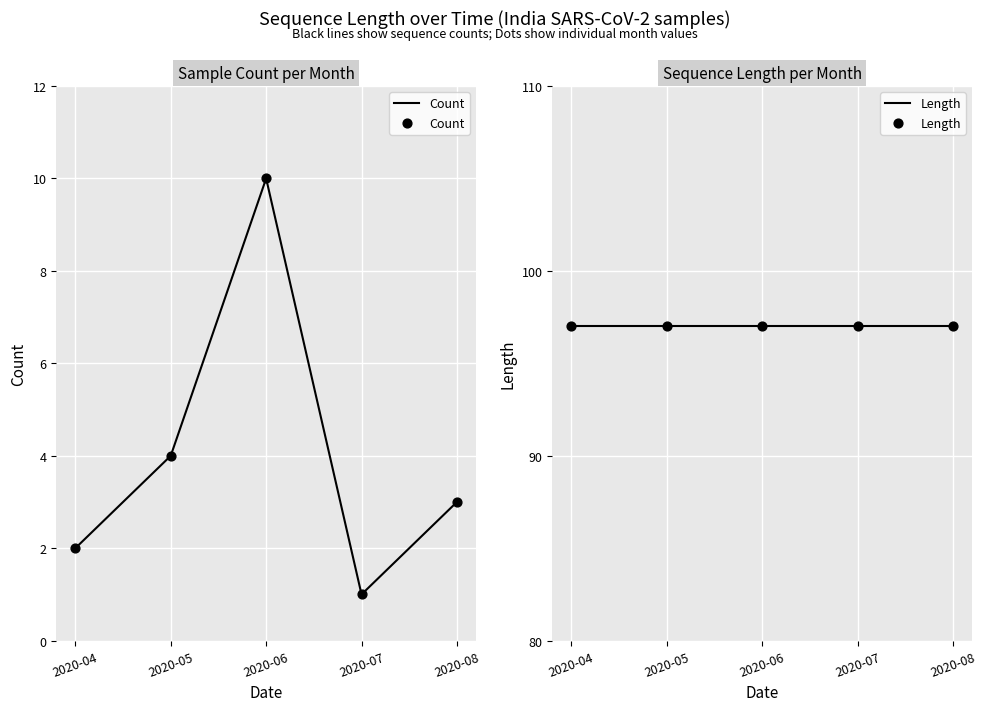

Which series reaches the maximum Y coordinate?

Length